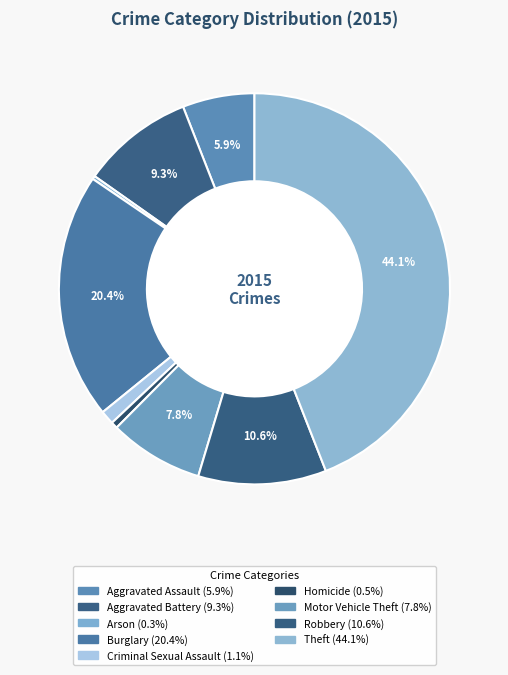

How many slices are in this pie chart?

9